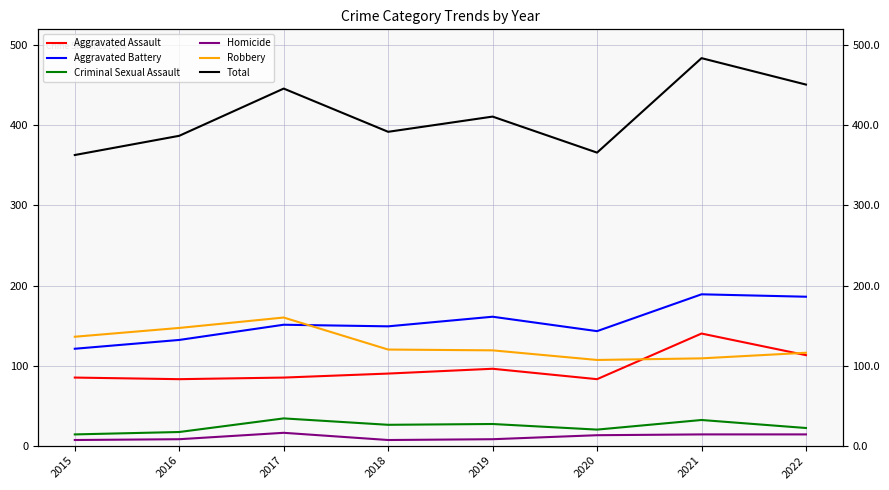

What is the average value of the Homicide series?

11